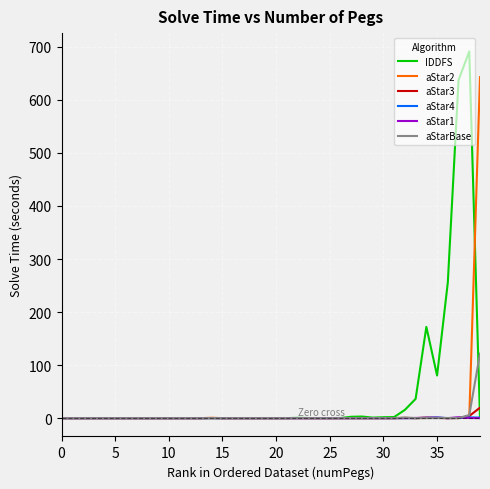

Which series has the widest spread of values?

IDDFS